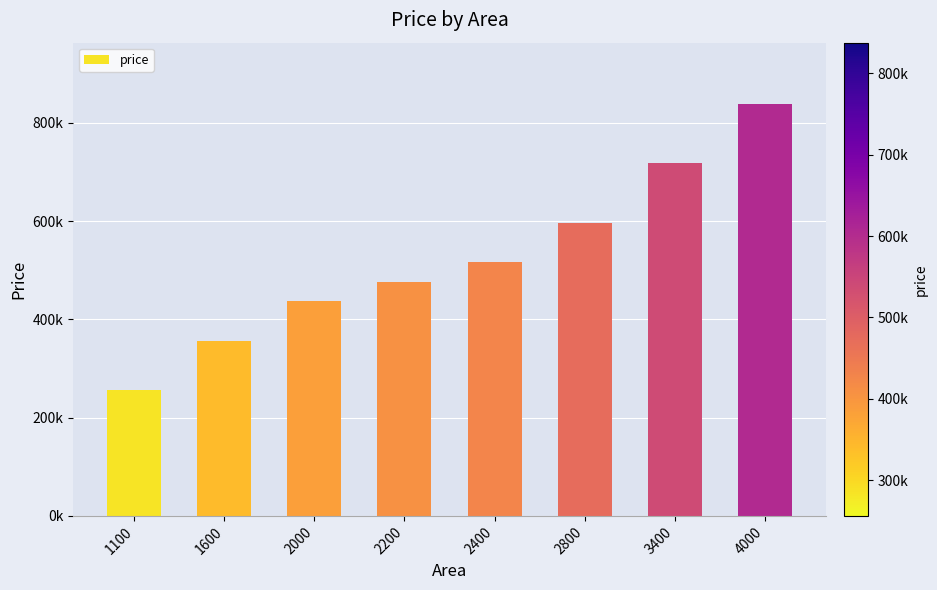

Which label corresponds to the largest value in the chart?

4000